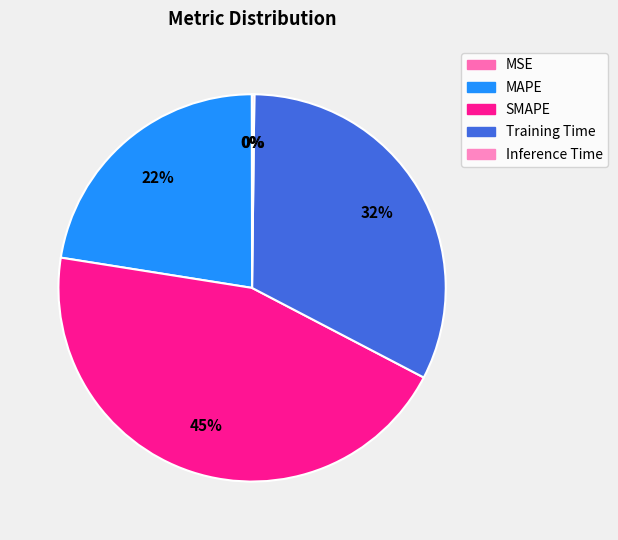

Does MSE represent more than half of the total?

No